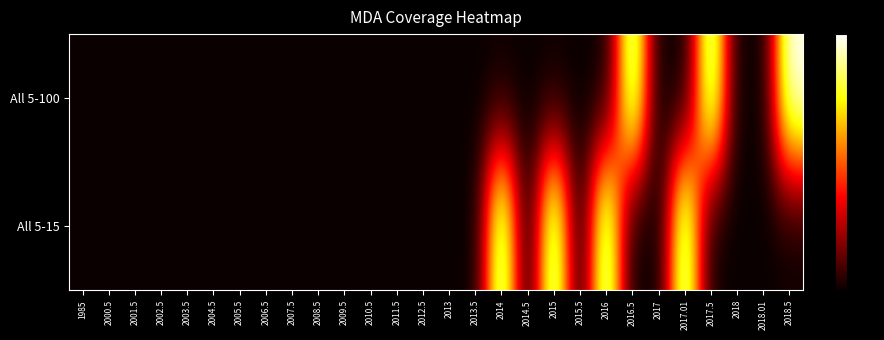

Which series has the widest spread of values?

All 5-100